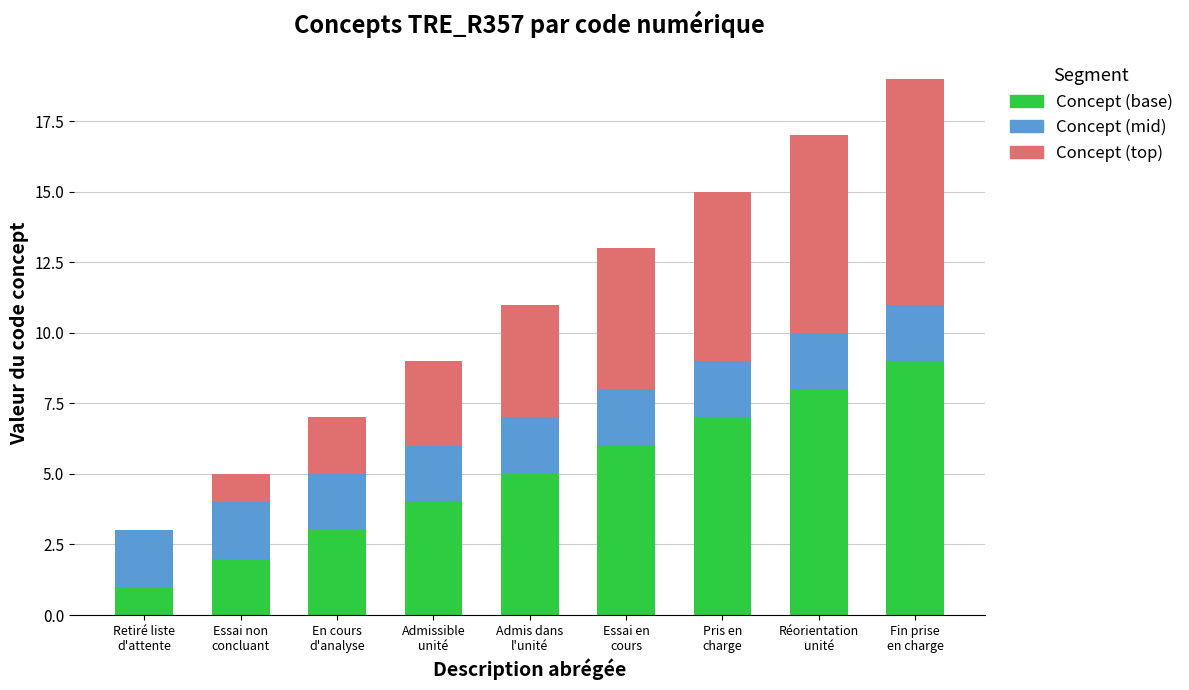

What is the maximum value for Concept (base)?

9